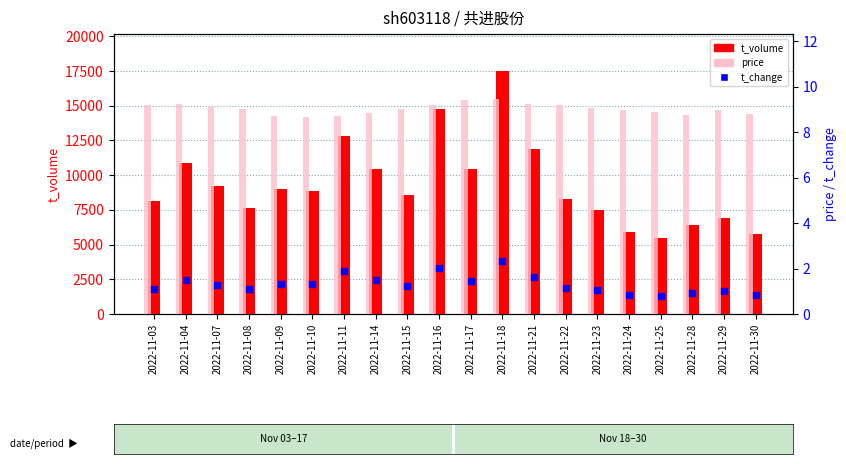

Is the value of t_volume at 2022-11-17 greater than the value of price at 2022-11-14?

Yes